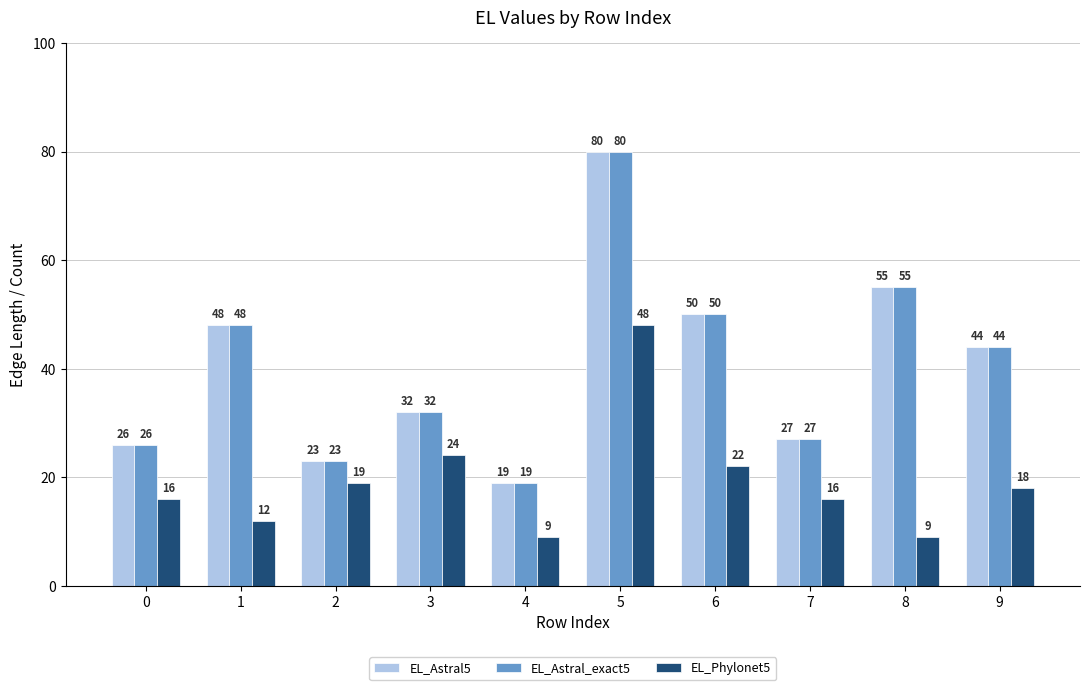

What is the total value across all series at 6?

122